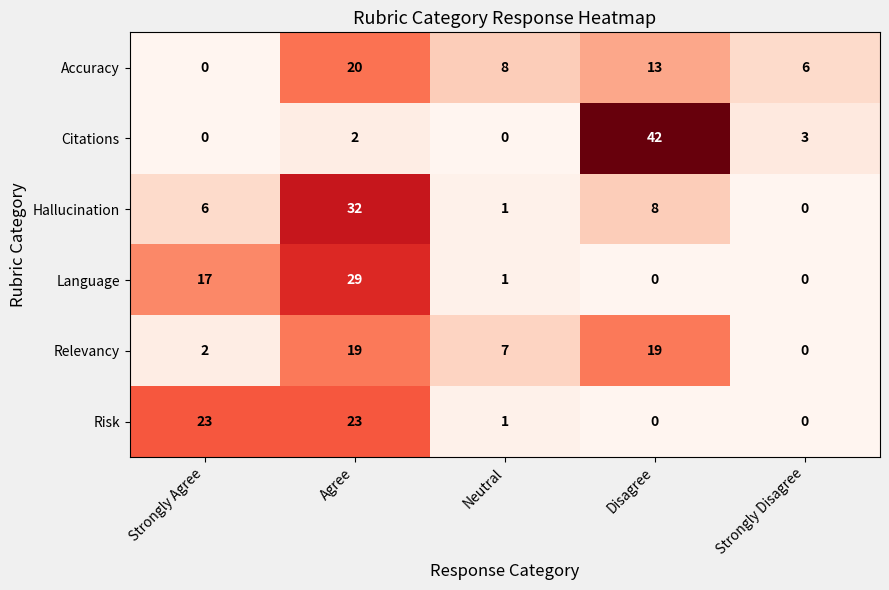

What is the sum of all Language values?

47